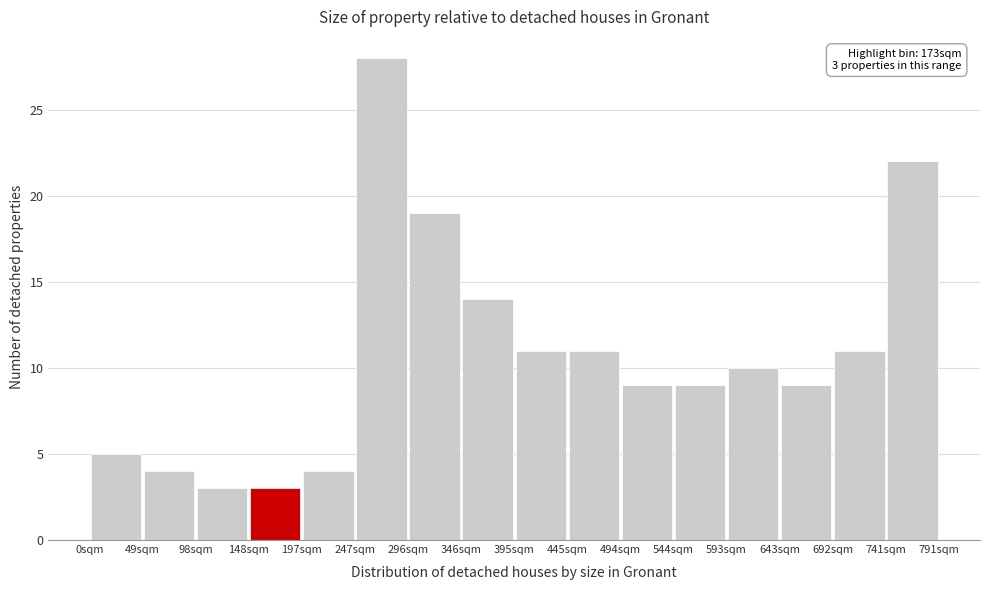

Which range on the x-axis has the tallest bar?

245 to 295